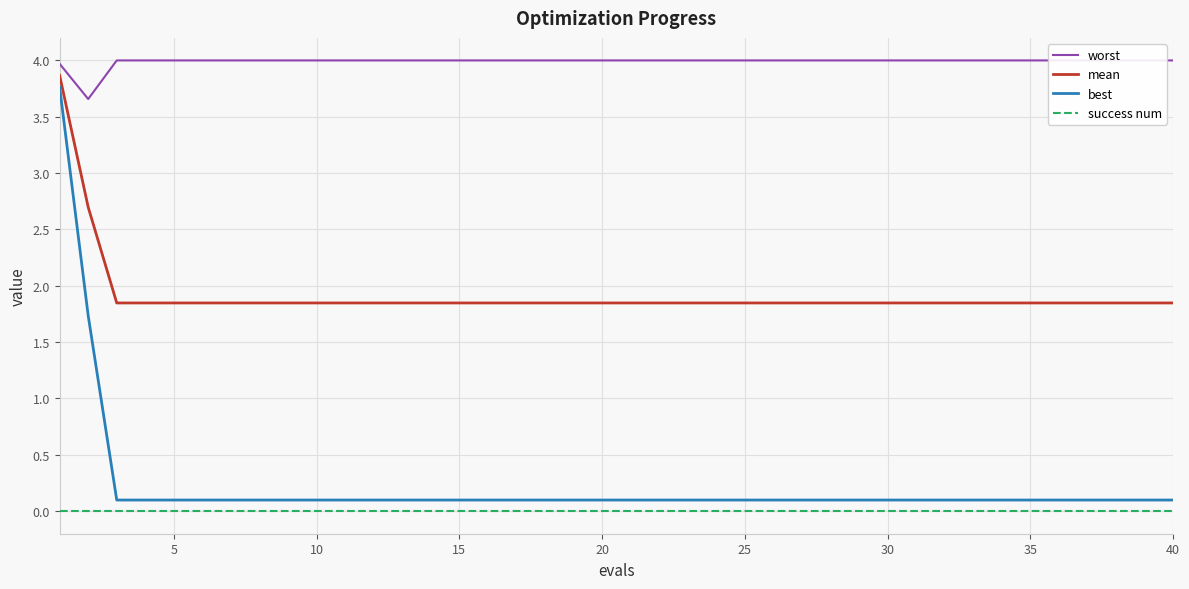

The mean series shows 3.3 at 25. True or false?

False